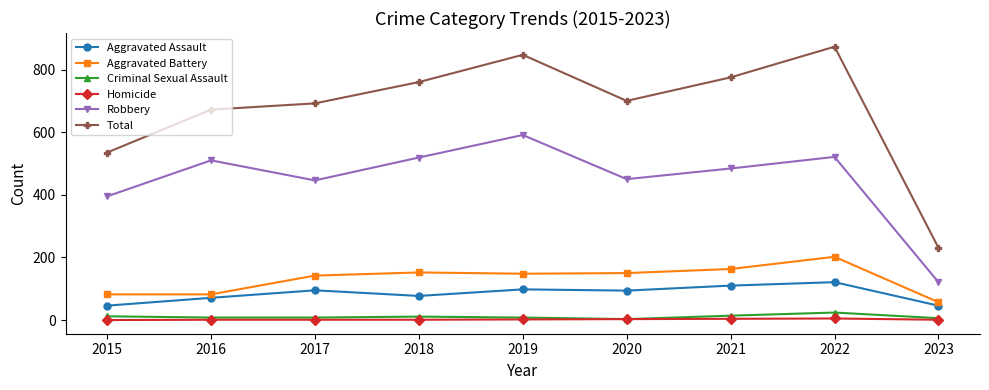

In Total, how many points are lower than both neighbors (excluding endpoints)?

1